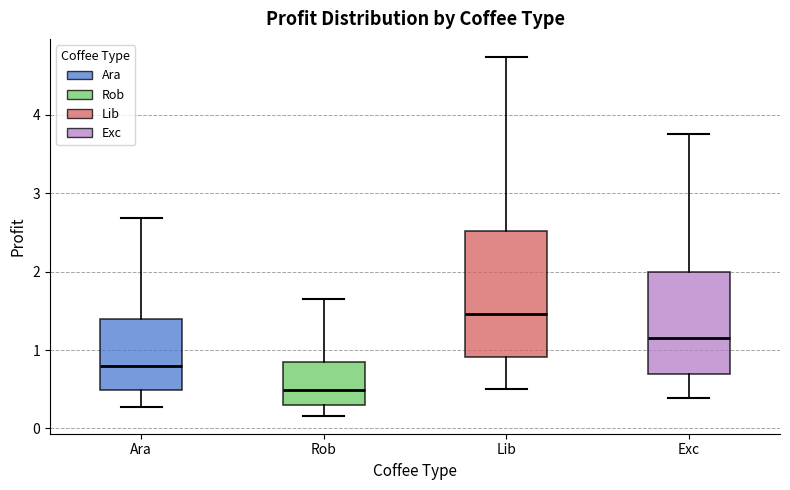

Reading left to right, read every box against the y-axis: the position of its median line, the range the box covers, and the ends of its whiskers. The values are not printed on the chart, so give them approximately, as read against the axis.

Ara: median 0.8, box 0.5 to 1.4, whiskers 0.3 to 2.7
Rob: median 0.5, box 0.3 to 0.8, whiskers 0.2 to 1.6
Lib: median 1.5, box 0.9 to 2.5, whiskers 0.5 to 4.7
Exc: median 1.2, box 0.7 to 2.0, whiskers 0.4 to 3.8